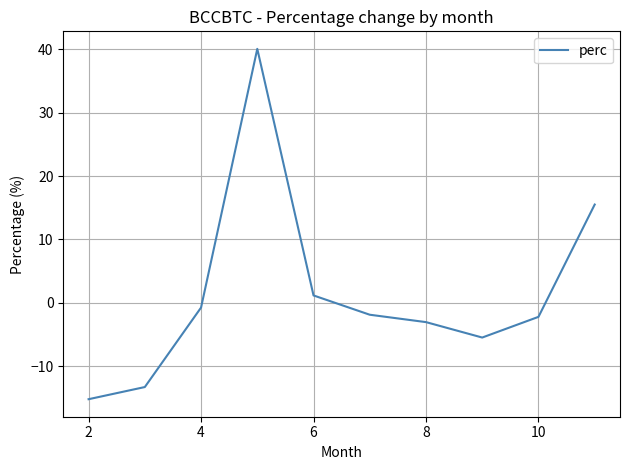

What is the minimum value shown in the chart?

-15.2